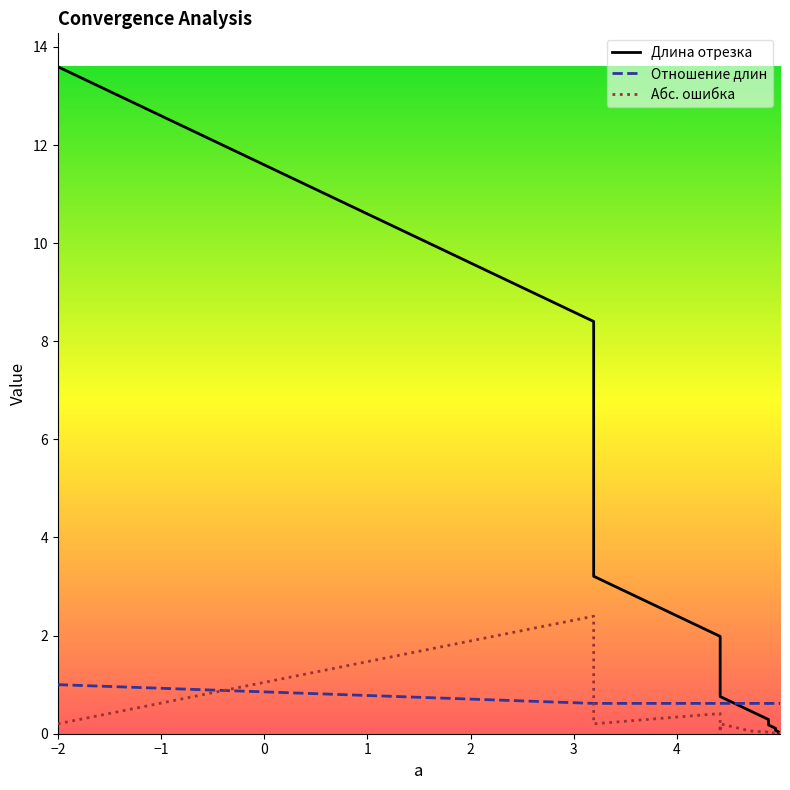

Reading left to right, list all the values displayed in this chart.

Длина отрезка: 13.6	8.4	5.2	3.2	2.0	1.2	0.8	0.5	0.3	0.2	0.1	0.1	0.0	0.0	0.0	0.0	0.0	0.0	0.0	0.0
Отношение длин: 1.0	0.6	0.6	0.6	0.6	0.6	0.6	0.6	0.6	0.6	0.6	0.6	0.6	0.6	0.6	0.6	0.6	0.6	0.6	0.6
Абс. ошибка: 0.2	2.4	0.8	0.2	0.4	0.0	0.2	0.1	0.0	0.0	0.0	0.0	0.0	0.0	0.0	0.0	0.0	0.0	0.0	0.0